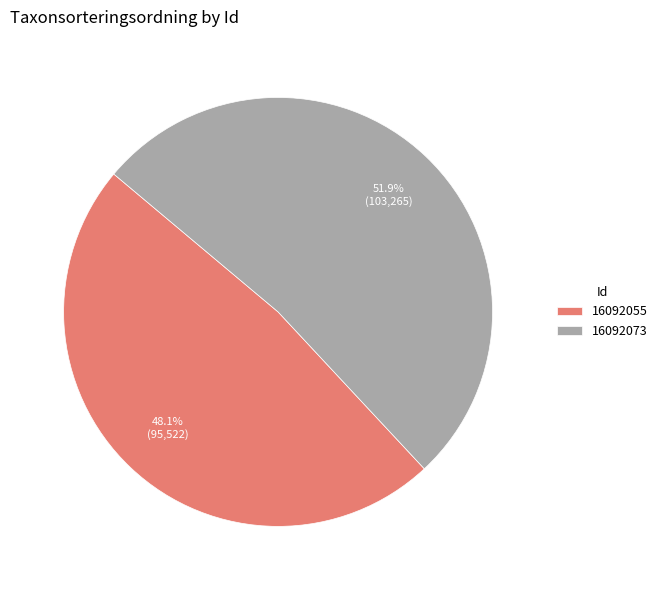

What portion of the pie excludes 16092073?

48.1%